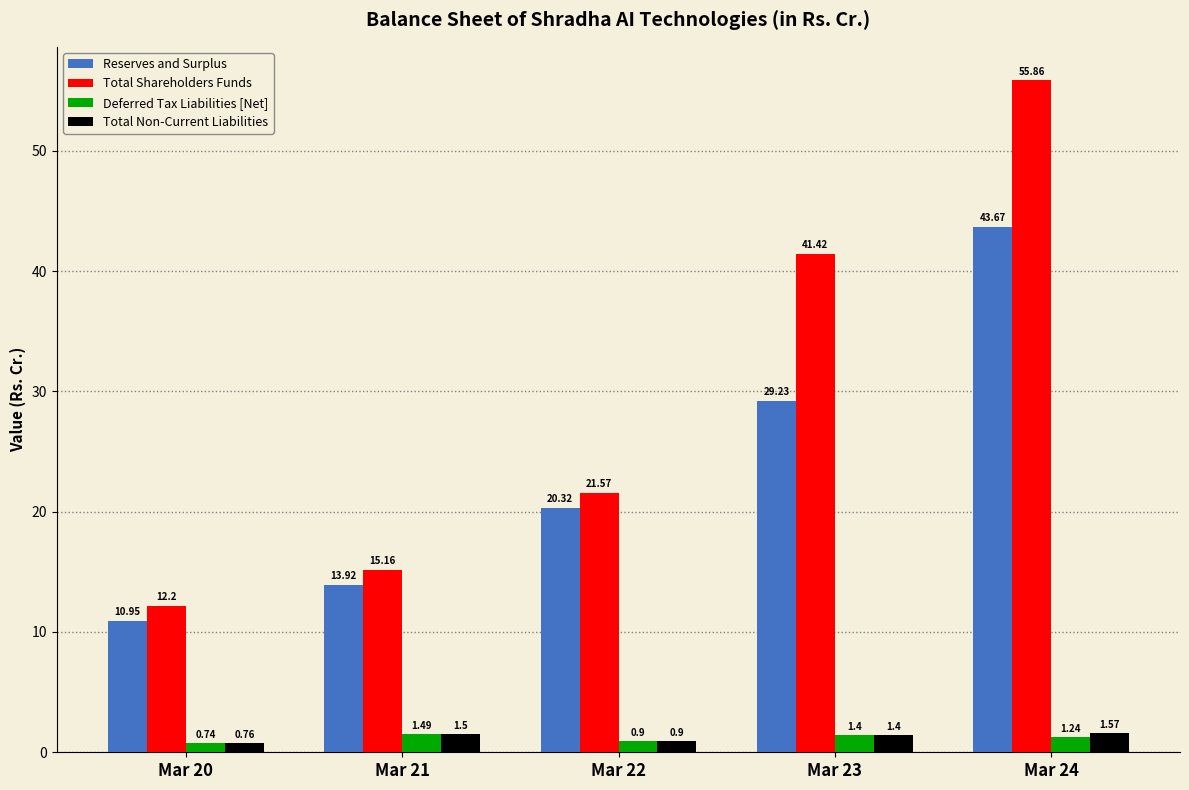

Is the value of Total Shareholders Funds at Mar 22 greater than the value of Reserves and Surplus at Mar 24?

No